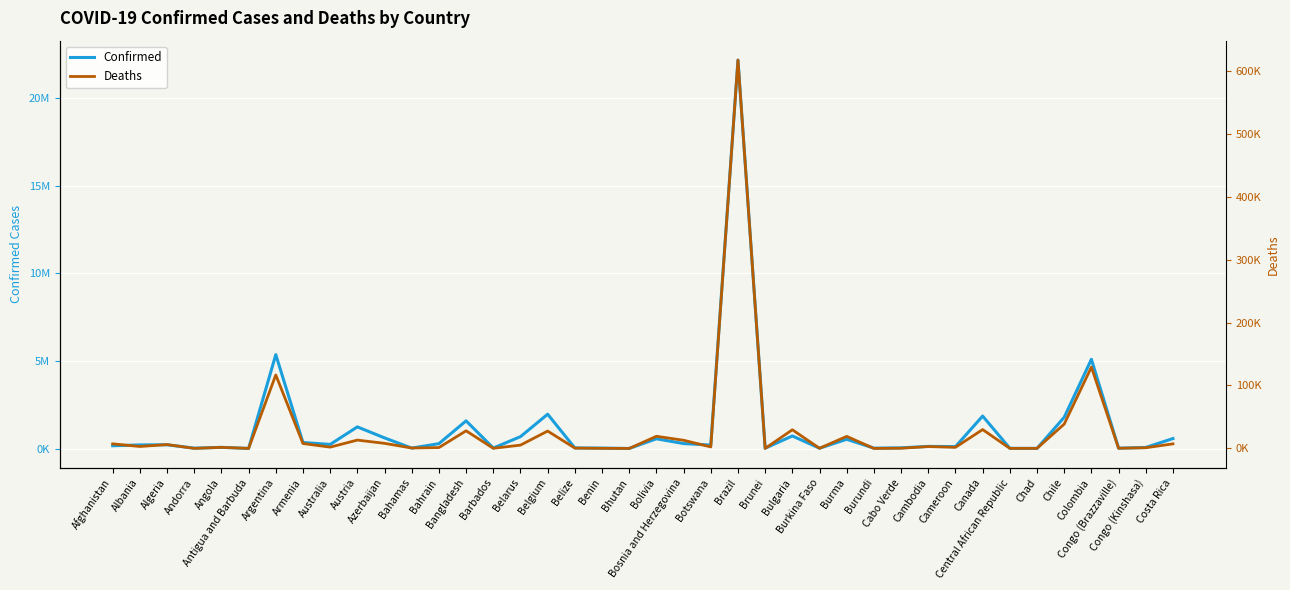

Where does the Confirmed series first go above 204301?

Algeria